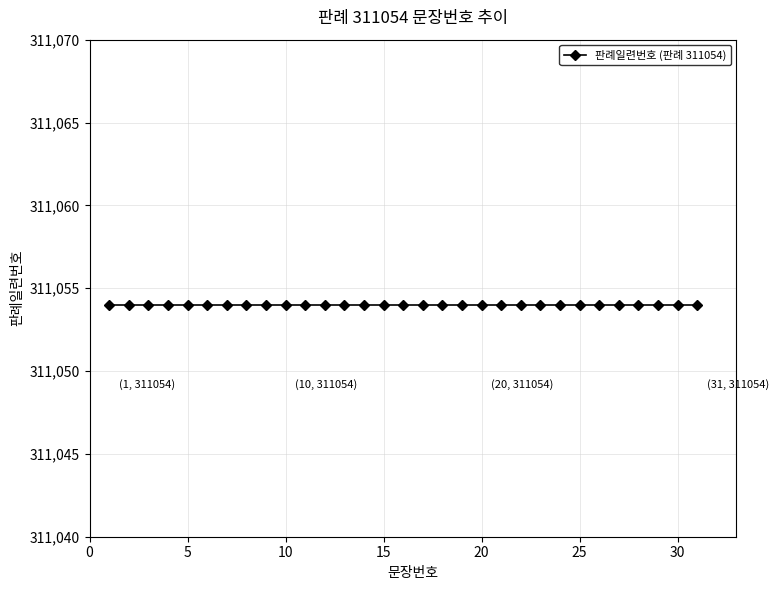

Rank the categories by value from lowest to highest.

1, 2, 3, 4, 5, 6, 7, 8, 9, 10, 11, 12, 13, 14, 15, 16, 17, 18, 19, 20, 21, 22, 23, 24, 25, 26, 27, 28, 29, 30, 31